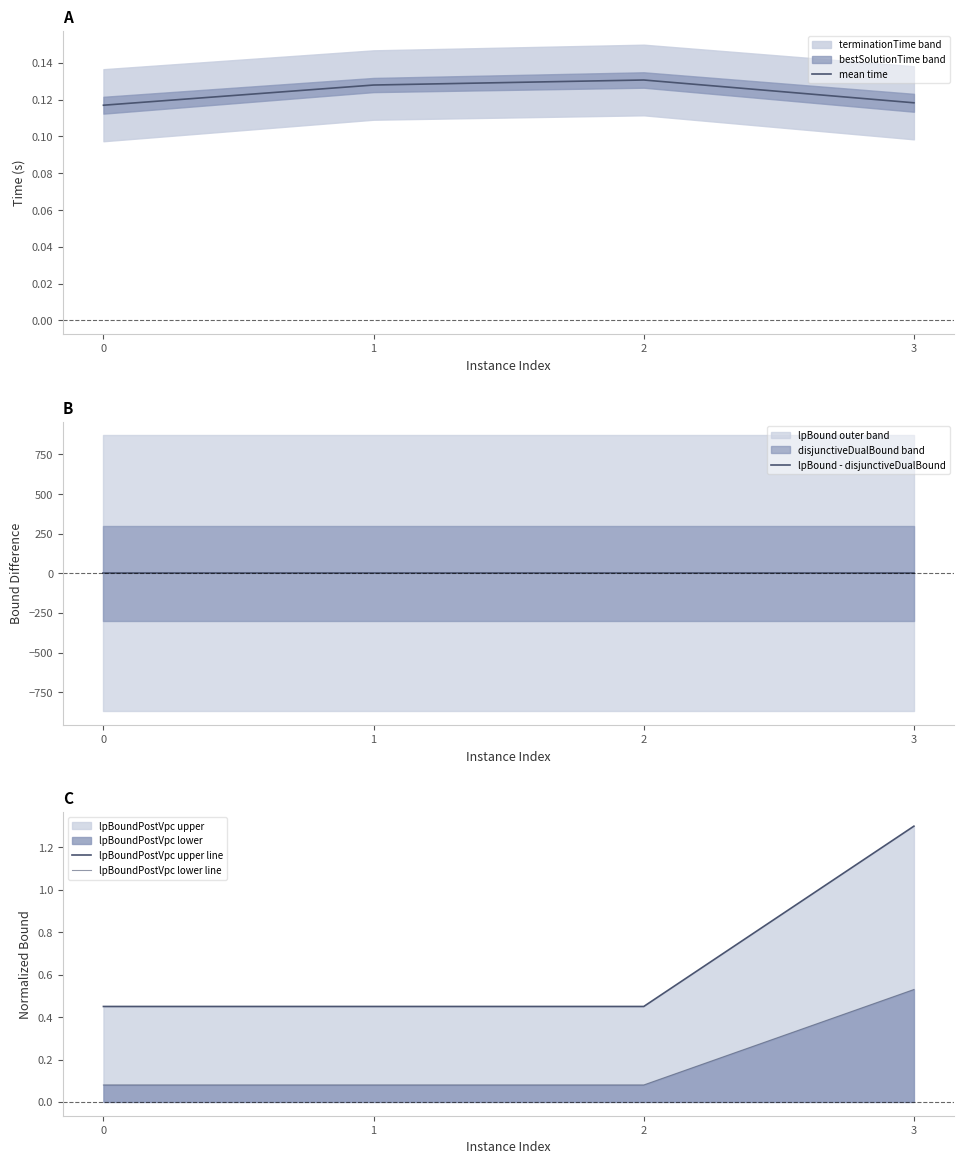

Which category has the highest value in the lpBoundPostVpc upper line series?

3